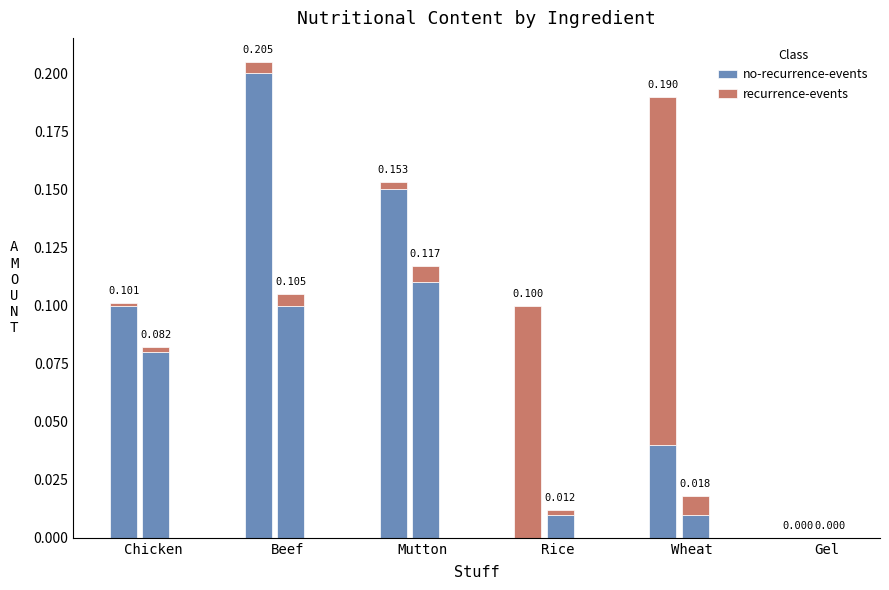

Which series has the widest spread of values?

no-recurrence-events